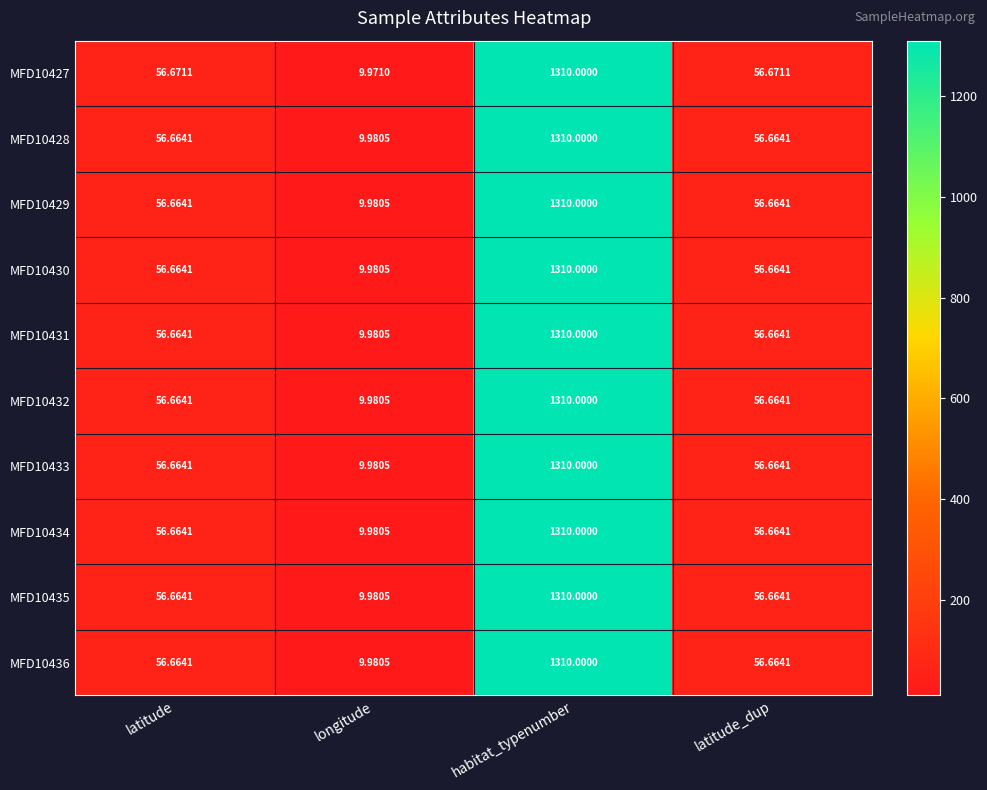

At which label does MFD10433 first exceed 56?

latitude